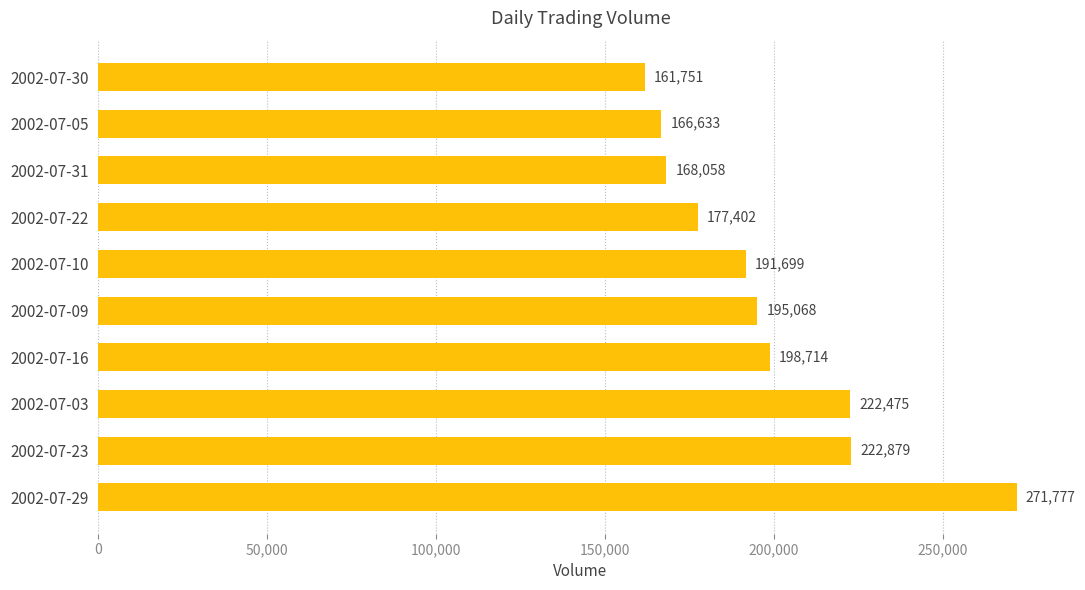

Approximately how many times larger is the value at 2002-07-23 compared to 2002-07-05?

1.3